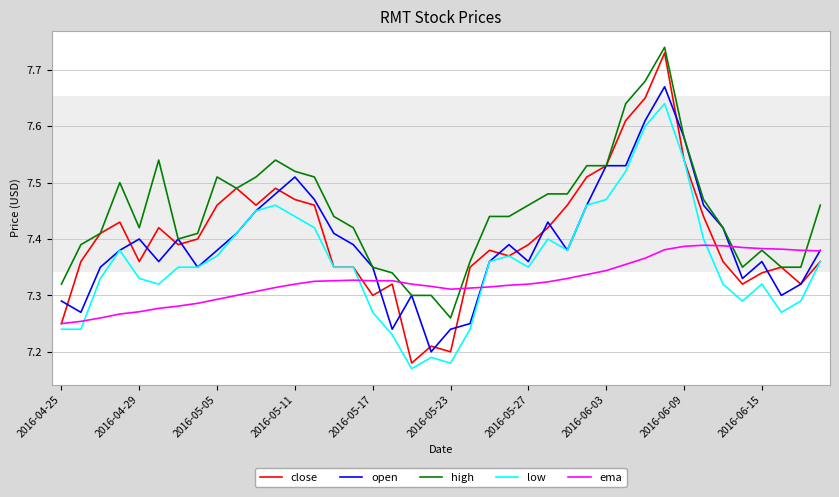

Which series has the widest spread of values?

close